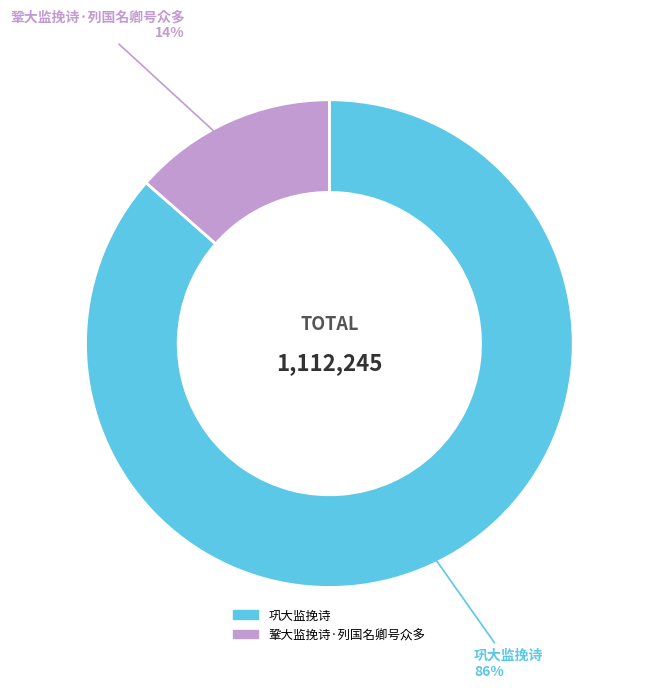

To the nearest percent, what percentage of the pie is 巩大监挽诗?

86%